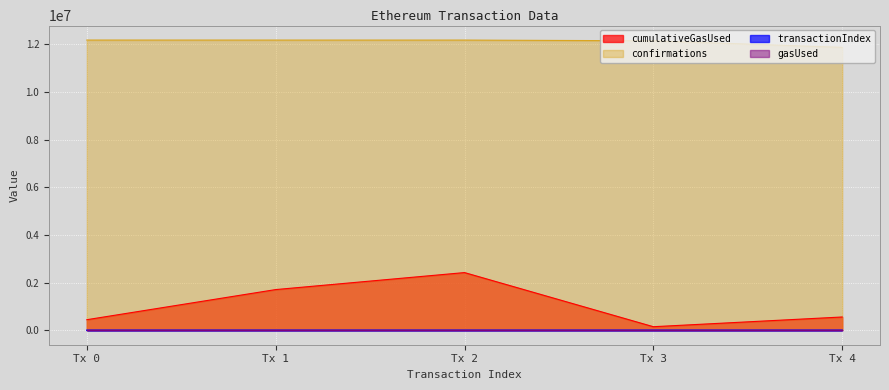

Which series has the largest range (max minus min)?

cumulativeGasUsed